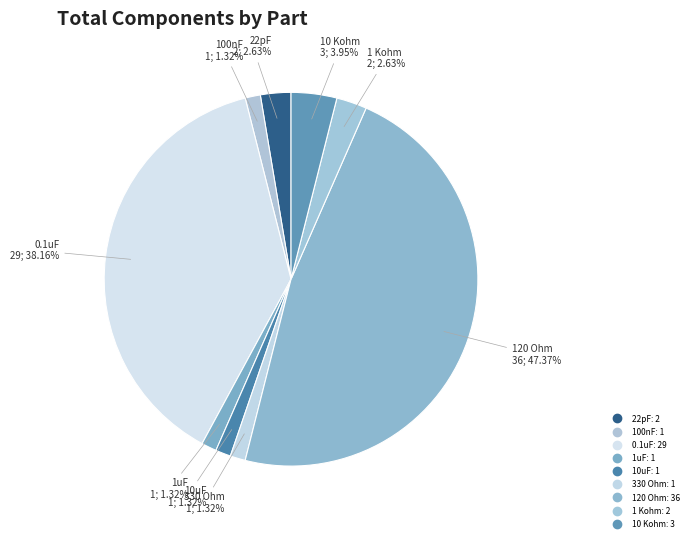

How many segments does this pie chart have?

9